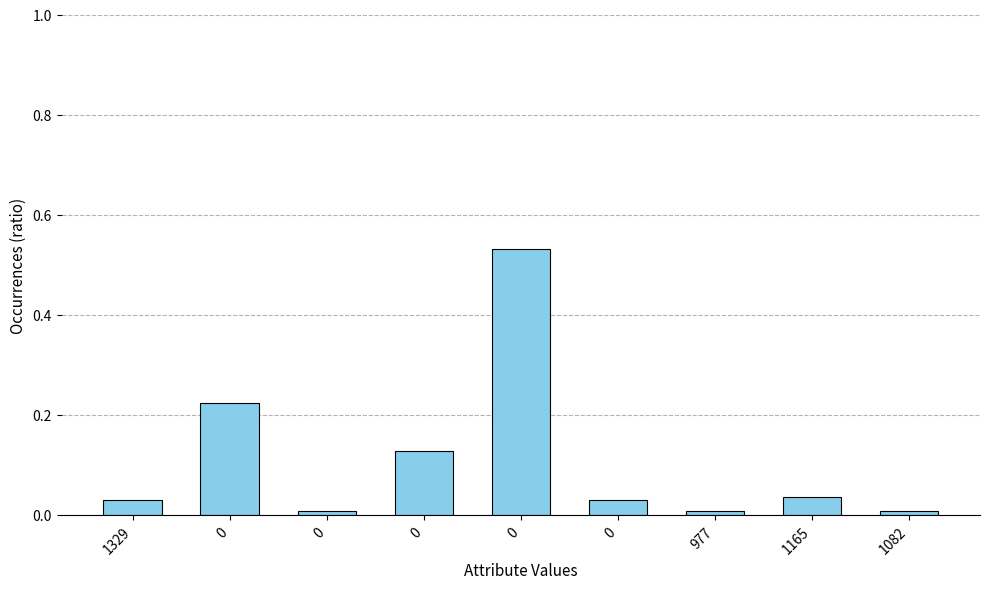

What is the label of the 2nd bar from the right?

1165